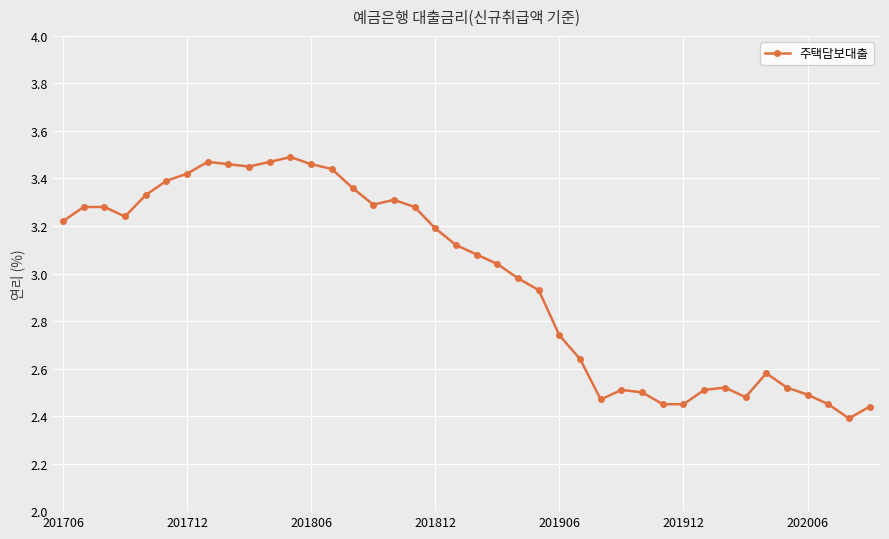

What is the difference between the maximum and minimum values?

1.1